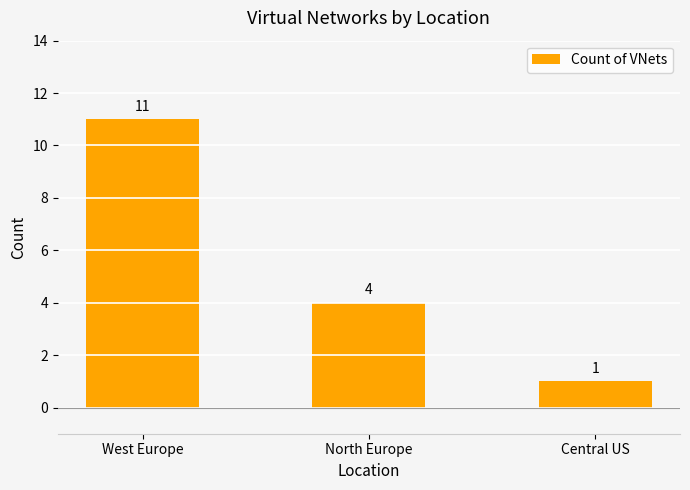

Reading left to right, extract all data points from this chart.

West Europe=11	North Europe=4	Central US=1